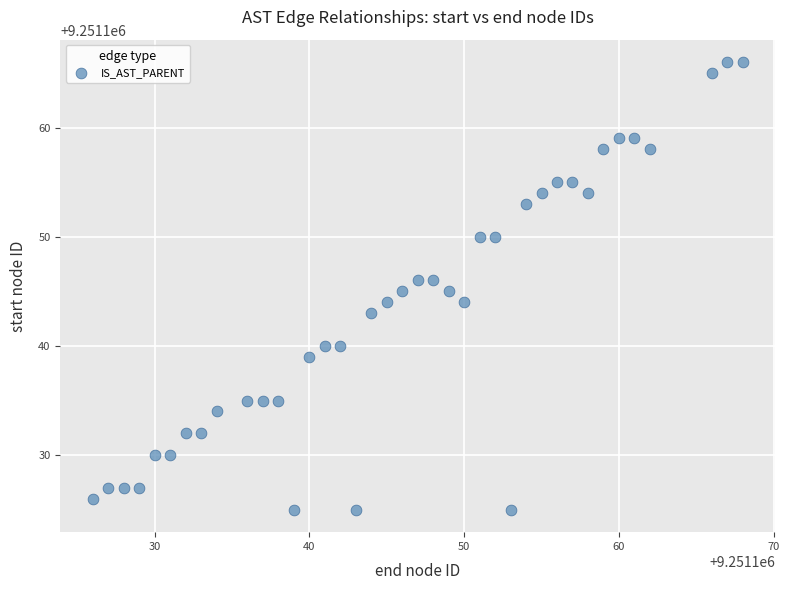

What is the range of Y values (max minus min)?

41